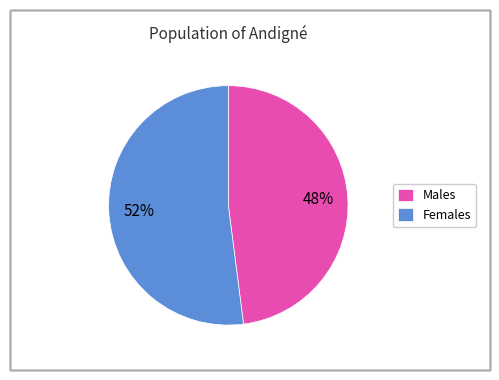

To the nearest percent, what is the difference between the Males and Females slice percentages?

4%